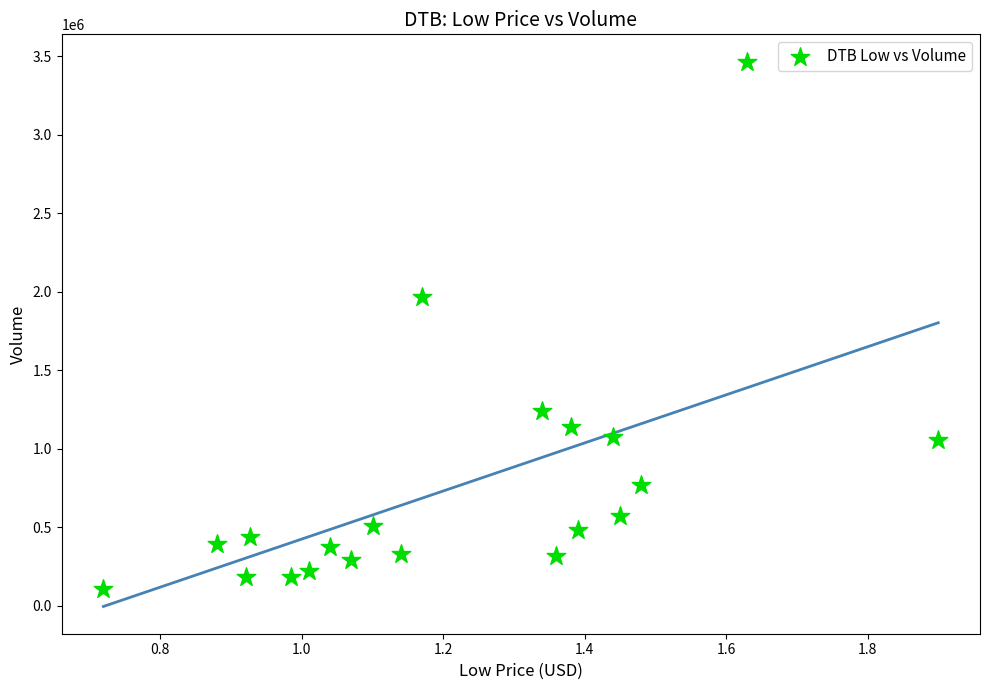

What is the range of Y values (max minus min)?

3357722